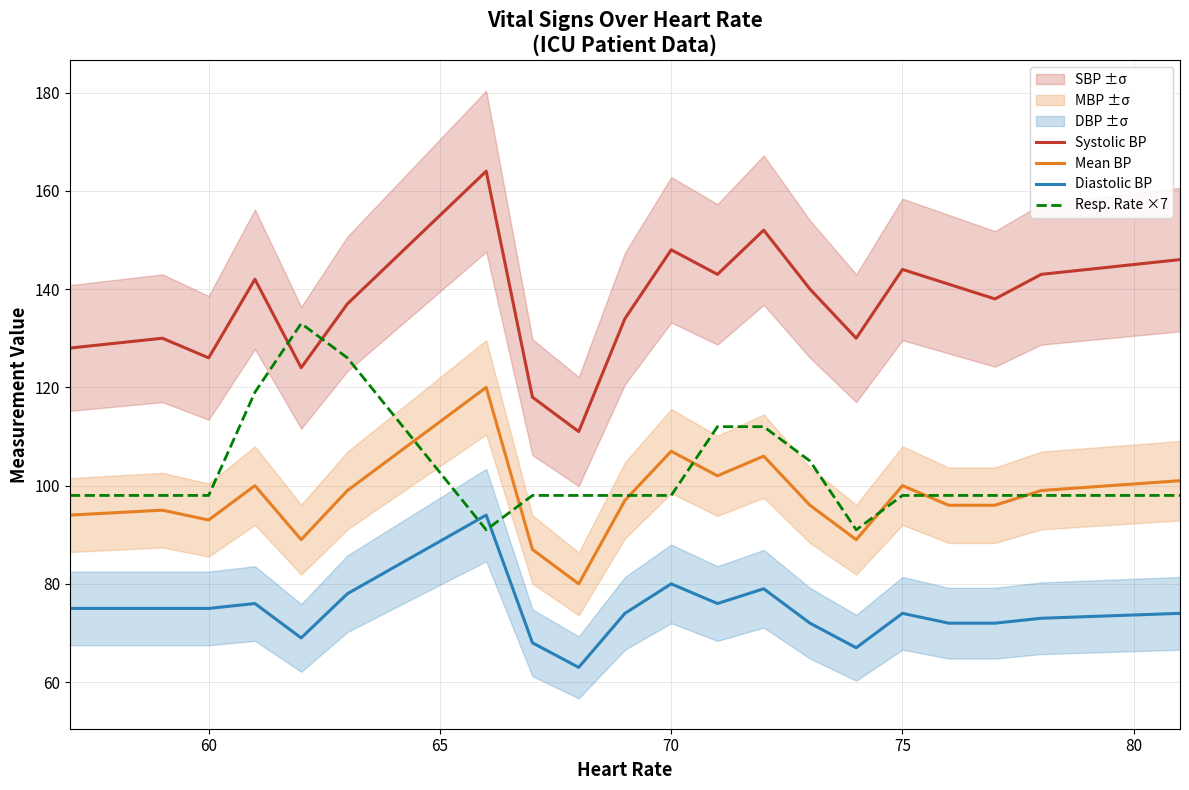

In Diastolic BP, how many points are lower than both neighbors (excluding endpoints)?

4